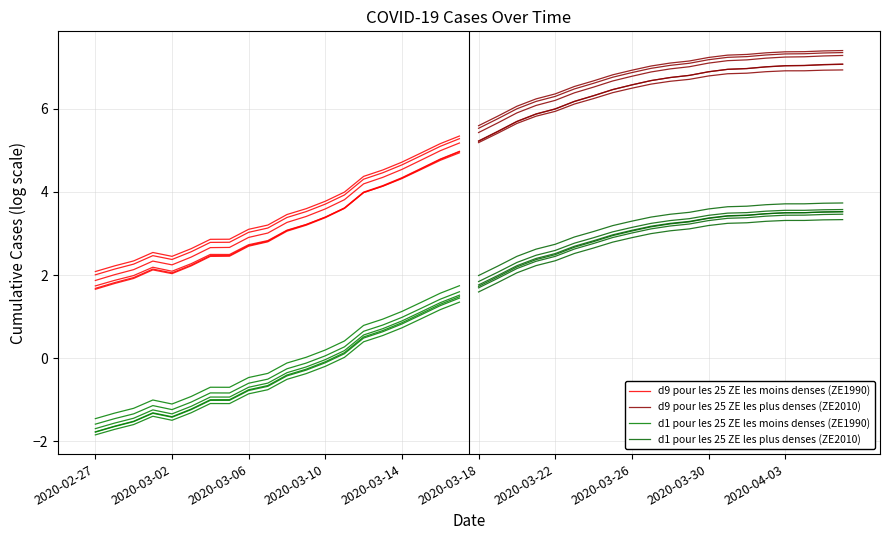

True or false: d9 pour les 25 ZE les plus denses (ZE2010) and d1 pour les 25 ZE les plus denses (ZE2010) cross at least once.

False